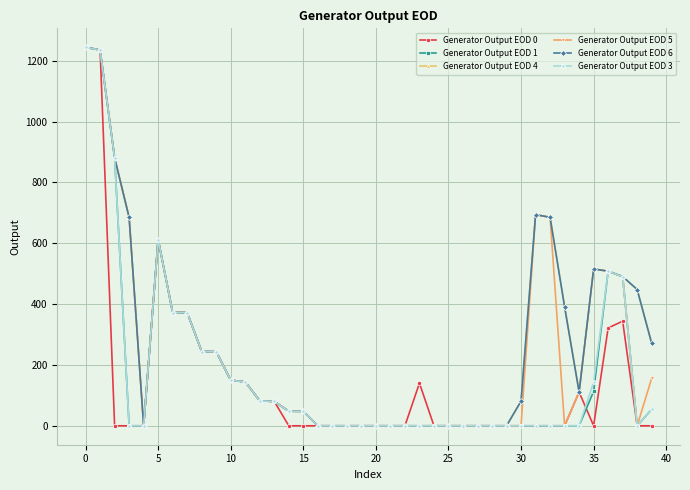

Which series has the largest range (max minus min)?

Generator Output EOD 1